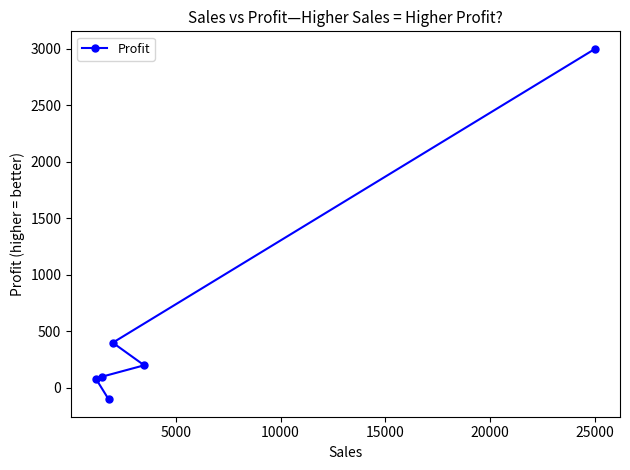

What is the value of the 3rd point from the left?

-100